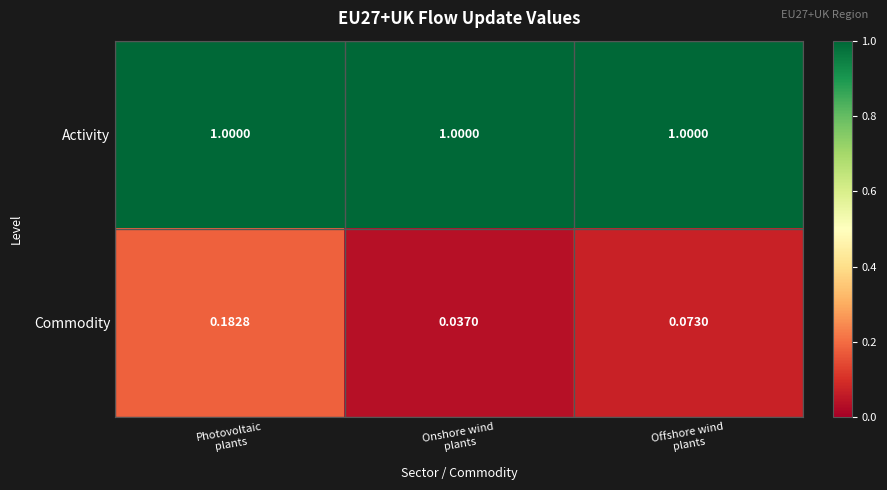

List the series in order of their peak value, lowest first.

Commodity, Activity